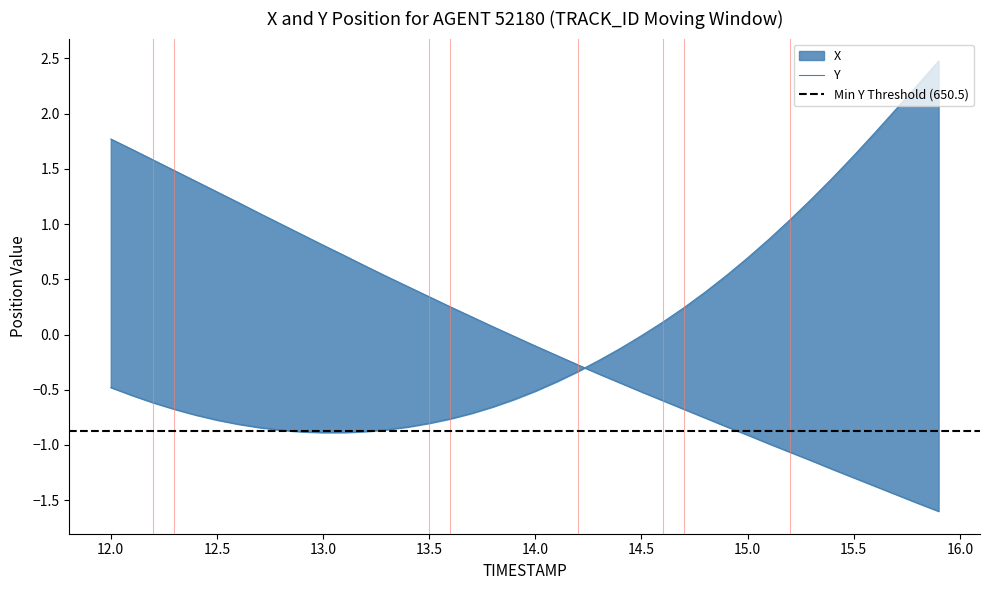

True or false: Y and X intersect in this chart.

True